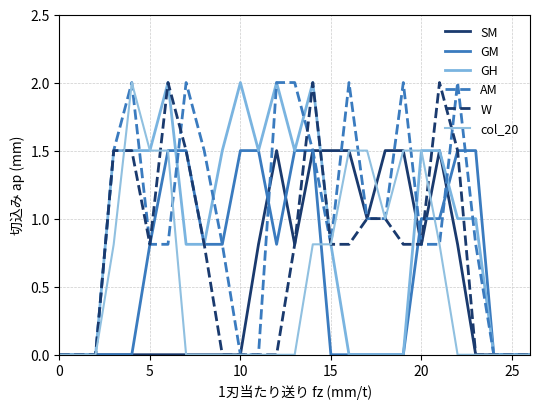

How many lines are shown in the chart?

6